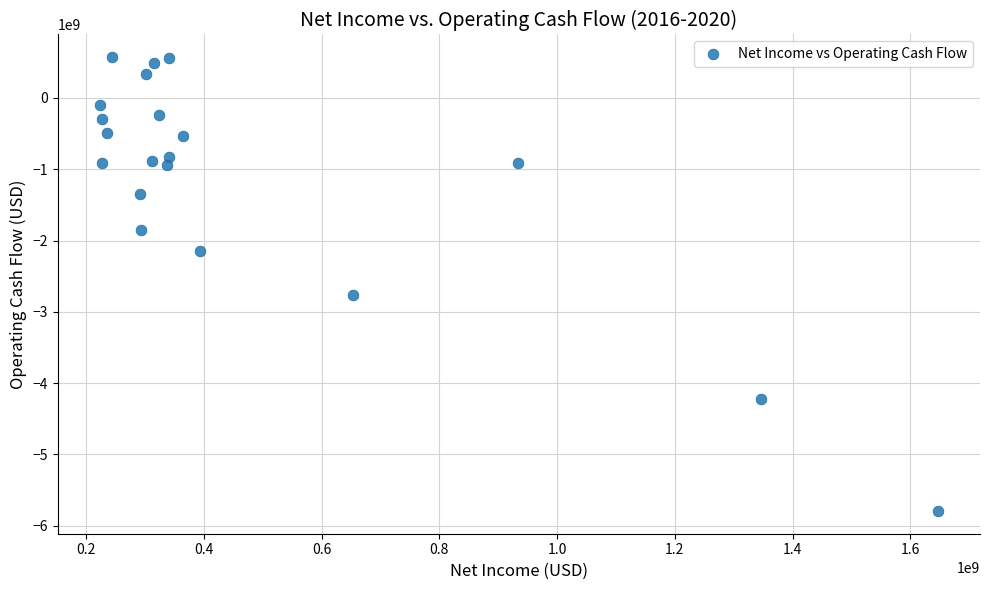

What Y value in the scatter plot is closest to -2610802000?

-2763894000